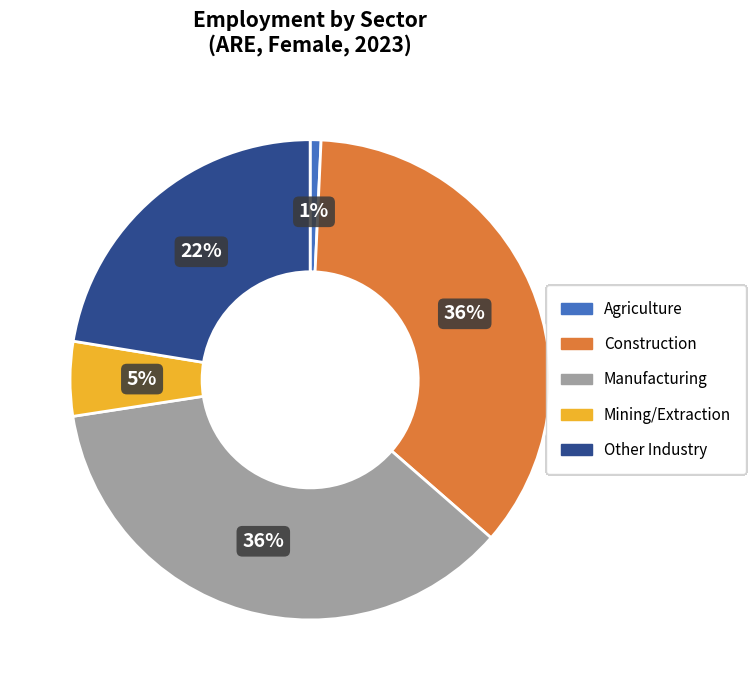

The Agriculture slice represents 11% of the pie. True or false?

False